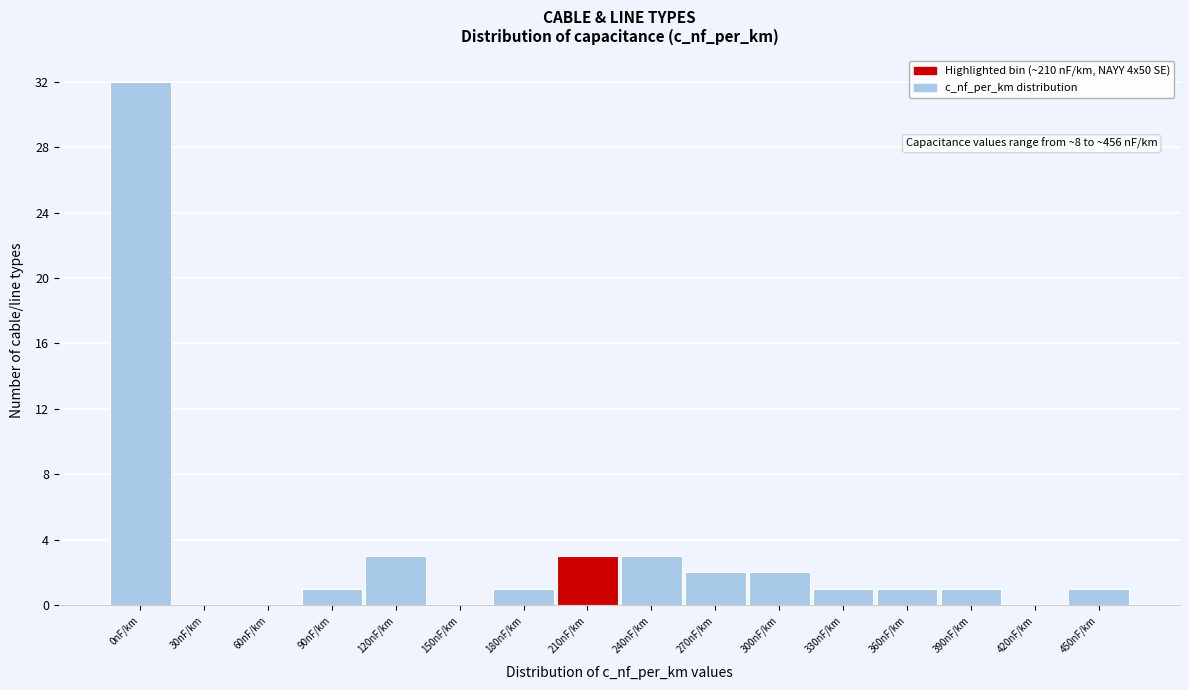

Reading left to right, what are all the values shown in this chart?

0nF/km=32	30nF/km=0	60nF/km=0	90nF/km=1	120nF/km=3	150nF/km=0	180nF/km=1	210nF/km=3	240nF/km=3	270nF/km=2	300nF/km=2	330nF/km=1	360nF/km=1	390nF/km=1	420nF/km=0	450nF/km=1